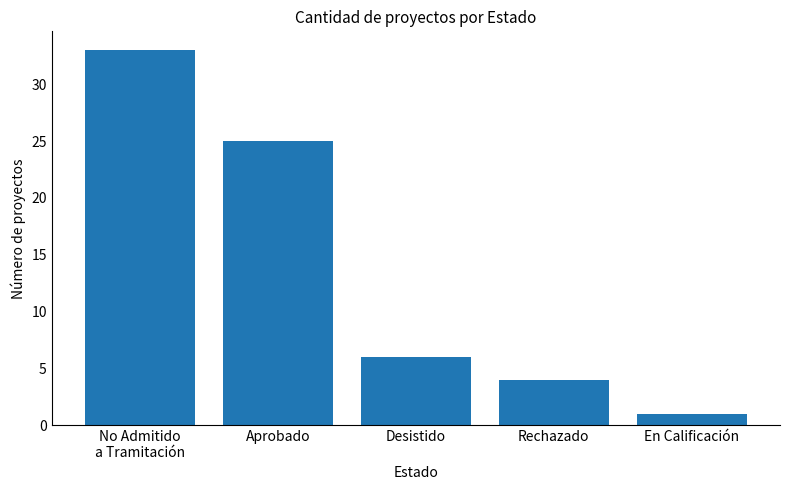

At which label is the value closest to 17?

Aprobado